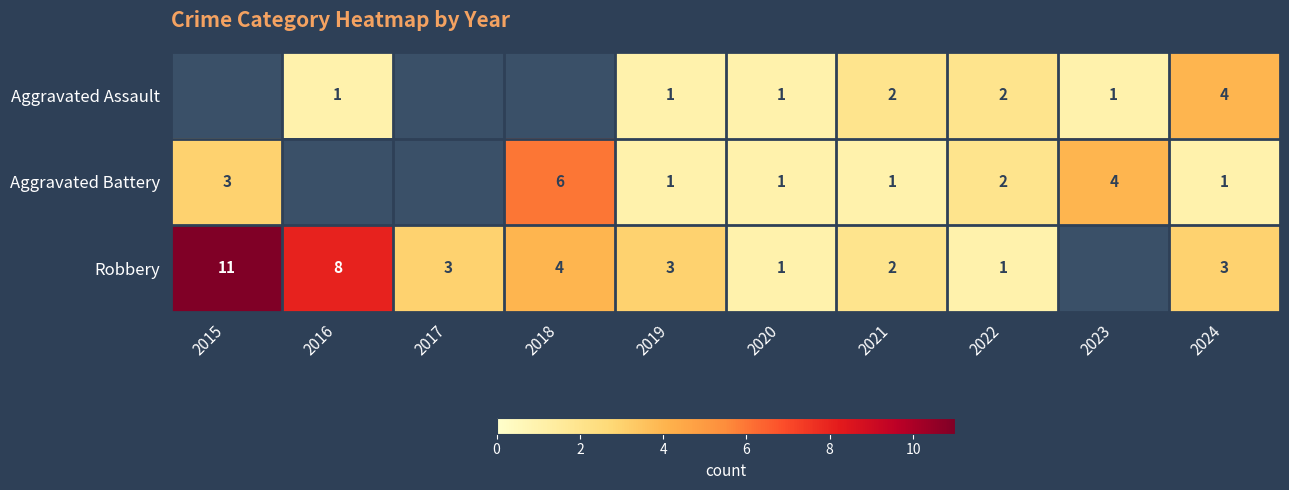

Is the value of Robbery at 2019 greater than the value of Aggravated Assault at 2023?

Yes